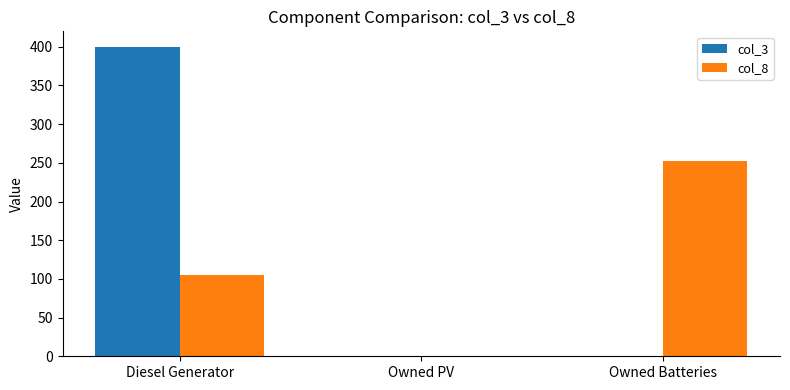

Which series changed the most between Diesel Generator and Owned PV?

col_3